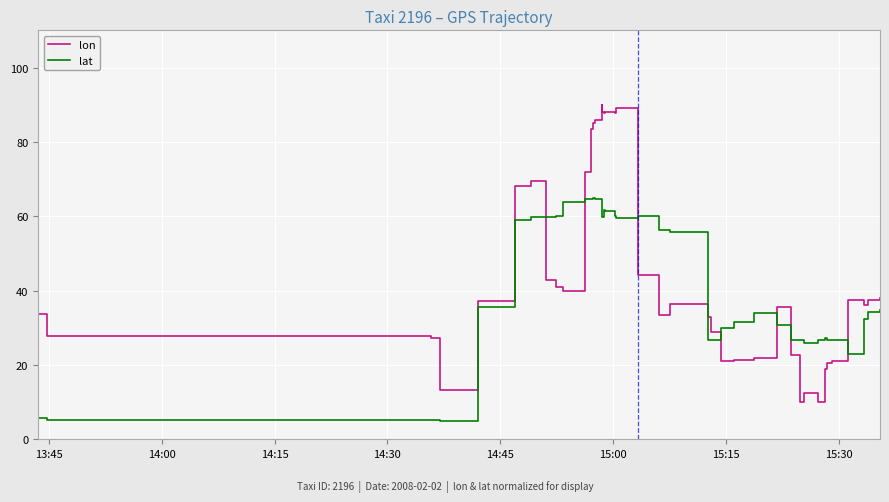

Rank the series by their average value, from highest to lowest.

lon, lat